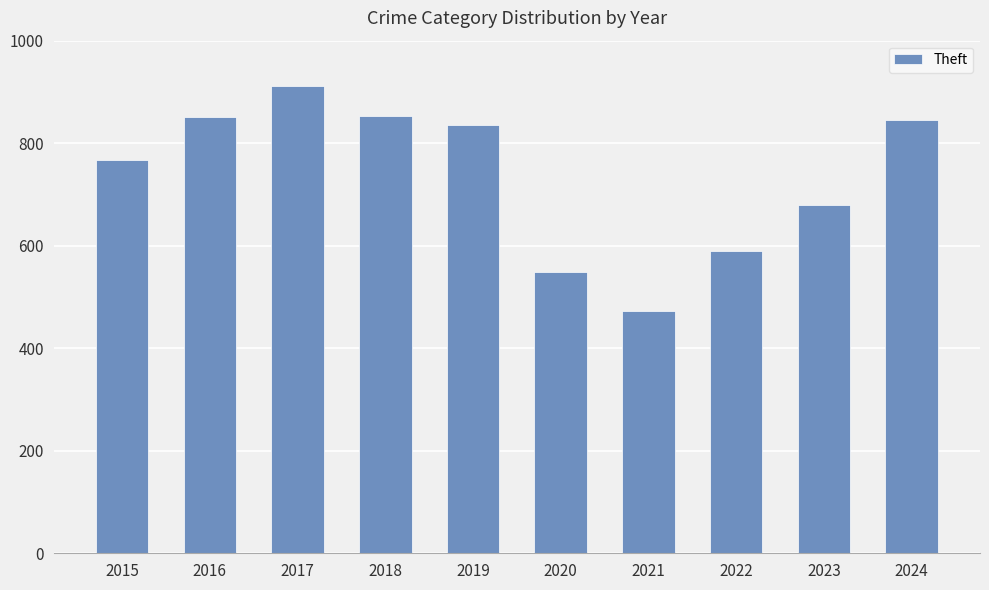

What is the sum of the values at 2019 and 2017?

1748